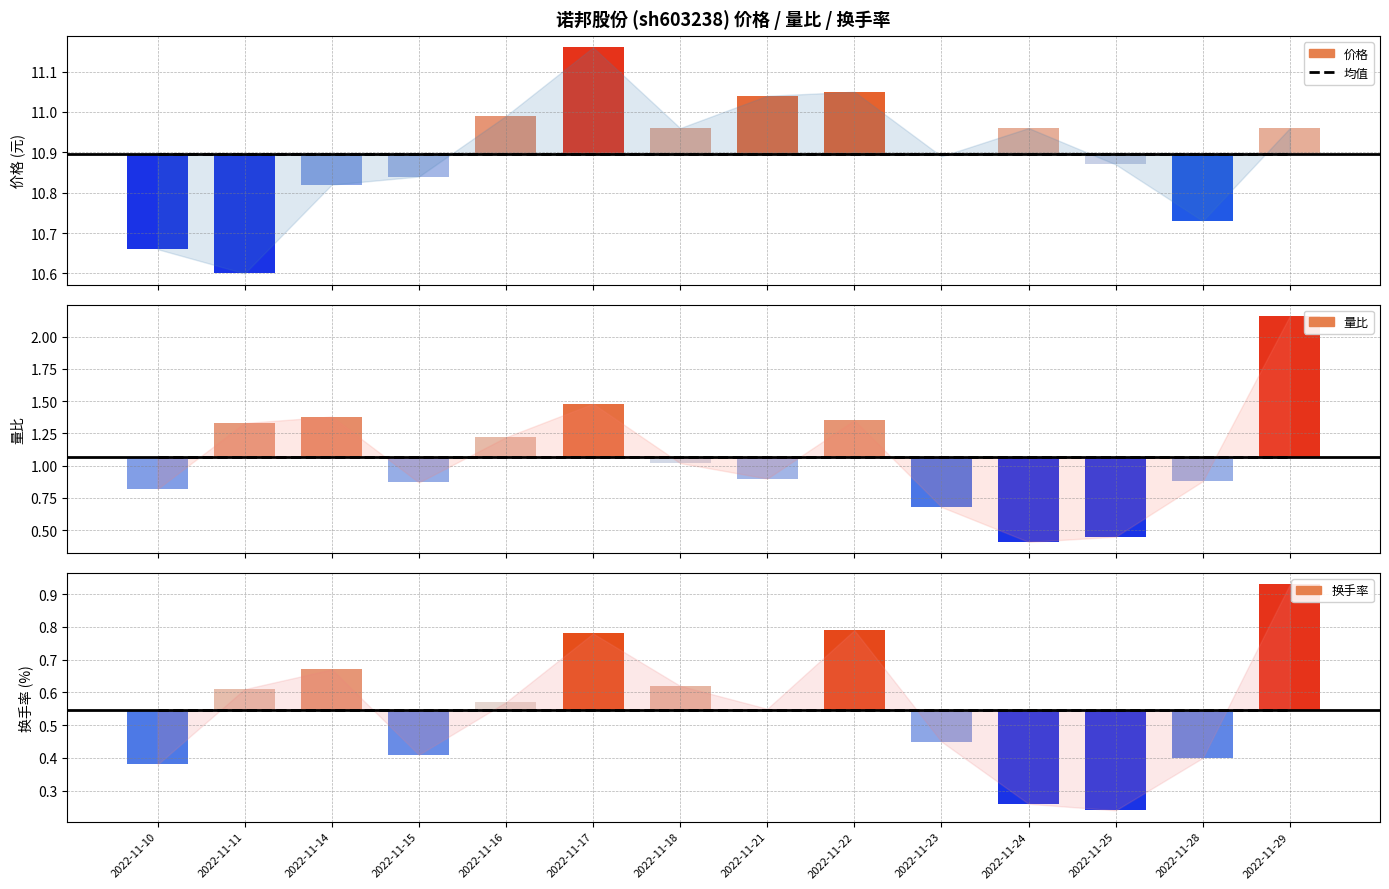

At which category is the sum across all series the highest?

2022-11-29